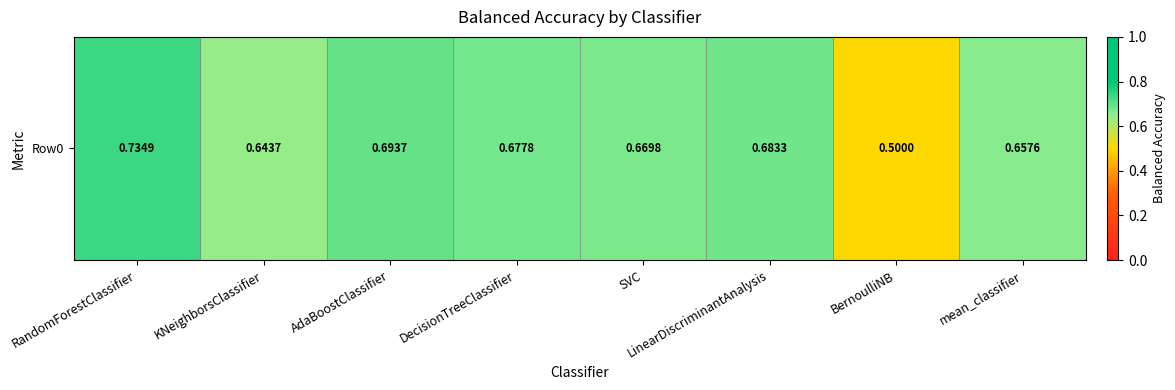

List the labels in order of value, smallest first.

BernoulliNB, KNeighborsClassifier, mean_classifier, SVC, DecisionTreeClassifier, LinearDiscriminantAnalysis, AdaBoostClassifier, RandomForestClassifier